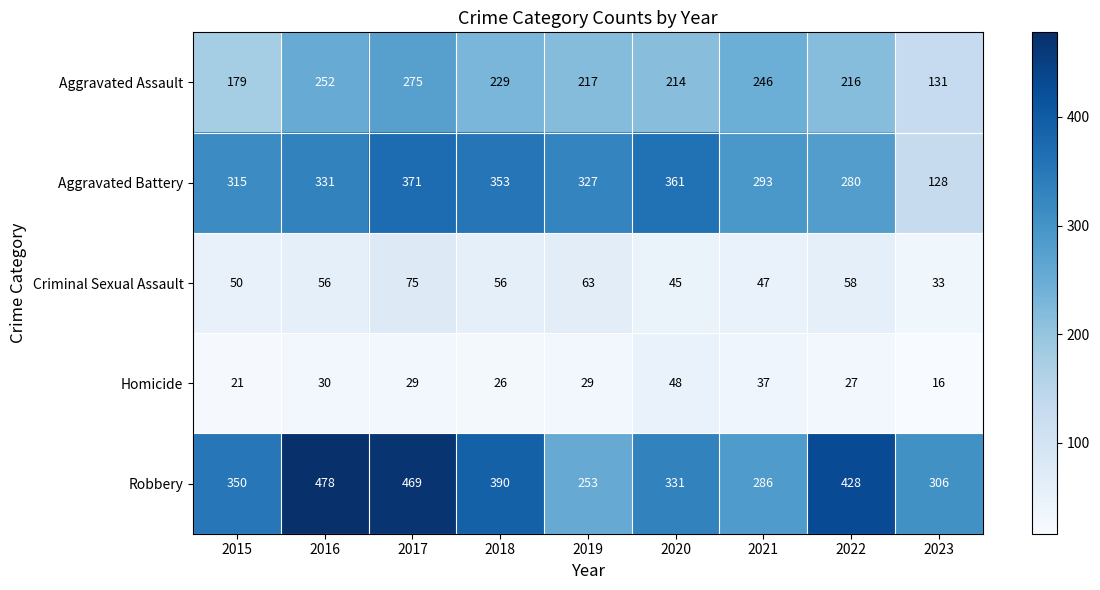

What is the maximum value shown in the chart?

478